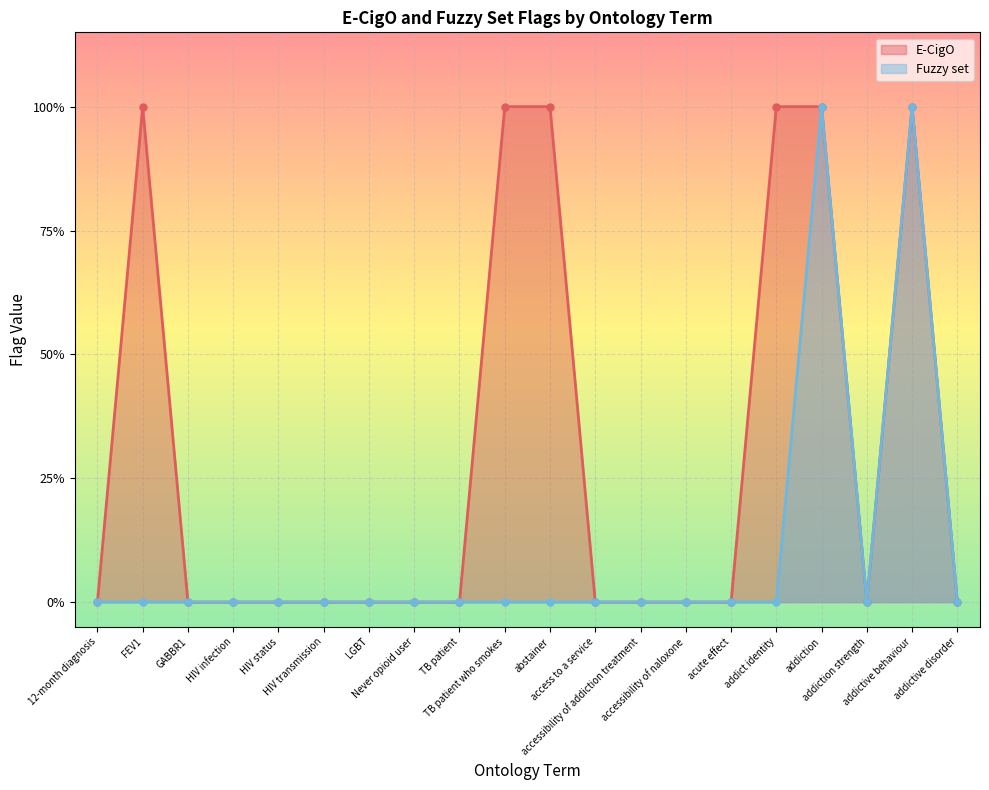

How many interior local peaks does the Fuzzy set series have?

2